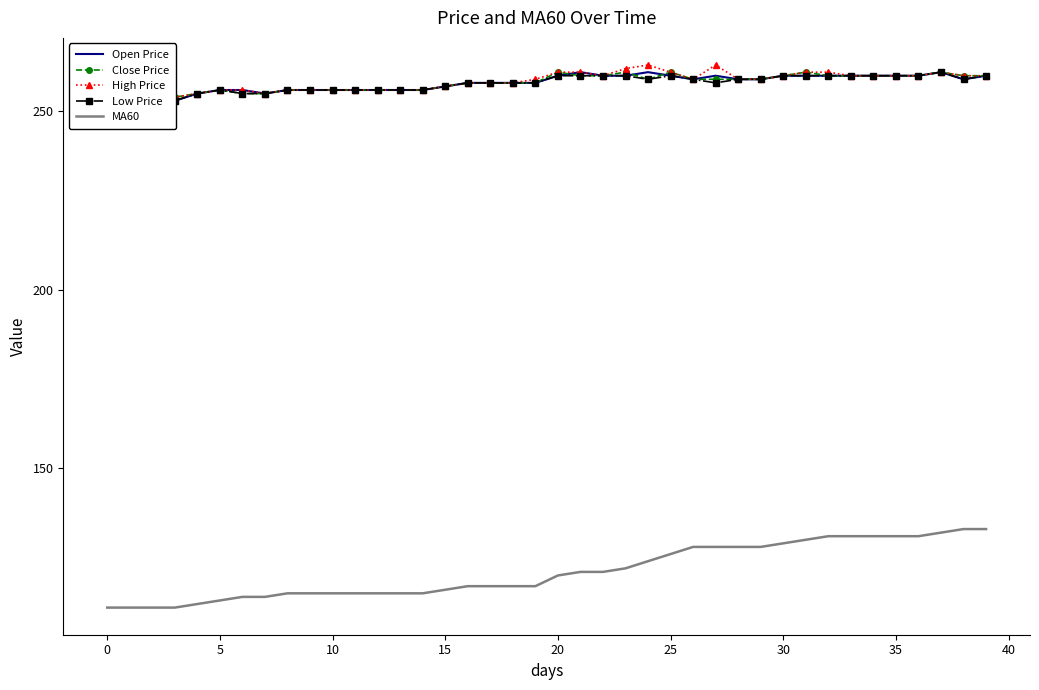

The MA60 series shows 129 at 30. True or false?

True